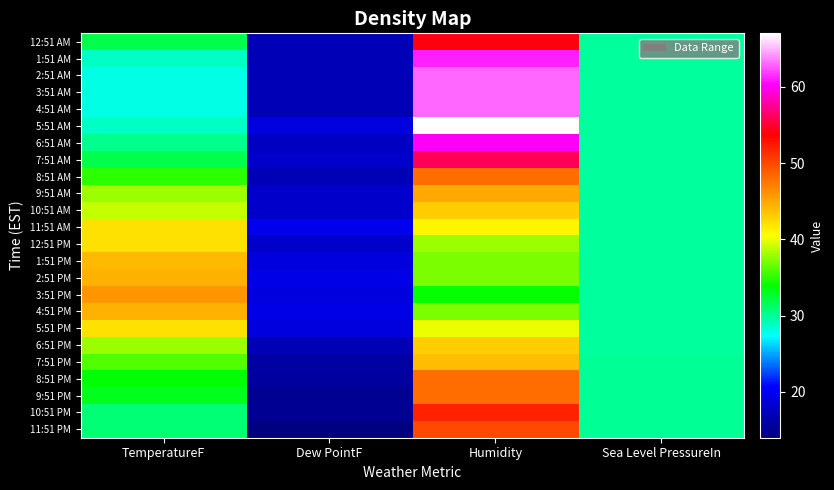

Reading right to left, extract all data points from this chart.

12:51 AM: Sea Level PressureIn=29.9	Humidity=54.0	Dew PointF=17.1	TemperatureF=32.0
1:51 AM: Sea Level PressureIn=29.9	Humidity=61.0	Dew PointF=17.1	TemperatureF=28.9
2:51 AM: Sea Level PressureIn=29.9	Humidity=63.0	Dew PointF=17.1	TemperatureF=28.0
3:51 AM: Sea Level PressureIn=29.9	Humidity=63.0	Dew PointF=17.1	TemperatureF=28.0
4:51 AM: Sea Level PressureIn=29.9	Humidity=63.0	Dew PointF=17.1	TemperatureF=28.0
5:51 AM: Sea Level PressureIn=29.9	Humidity=67.0	Dew PointF=19.0	TemperatureF=28.9
6:51 AM: Sea Level PressureIn=29.9	Humidity=60.0	Dew PointF=17.6	TemperatureF=30.2
7:51 AM: Sea Level PressureIn=29.9	Humidity=56.0	Dew PointF=18.0	TemperatureF=32.0
8:51 AM: Sea Level PressureIn=29.9	Humidity=48.0	Dew PointF=17.1	TemperatureF=35.1
9:51 AM: Sea Level PressureIn=29.9	Humidity=45.0	Dew PointF=18.0	TemperatureF=37.9
10:51 AM: Sea Level PressureIn=29.9	Humidity=43.0	Dew PointF=18.0	TemperatureF=39.0
11:51 AM: Sea Level PressureIn=29.9	Humidity=41.0	Dew PointF=19.9	TemperatureF=42.1
12:51 PM: Sea Level PressureIn=29.9	Humidity=38.0	Dew PointF=18.0	TemperatureF=42.1
1:51 PM: Sea Level PressureIn=29.9	Humidity=37.0	Dew PointF=19.0	TemperatureF=44.1
2:51 PM: Sea Level PressureIn=29.8	Humidity=37.0	Dew PointF=19.4	TemperatureF=44.6
3:51 PM: Sea Level PressureIn=29.9	Humidity=34.0	Dew PointF=19.0	TemperatureF=46.0
4:51 PM: Sea Level PressureIn=29.8	Humidity=37.0	Dew PointF=19.4	TemperatureF=44.6
5:51 PM: Sea Level PressureIn=29.9	Humidity=40.0	Dew PointF=19.0	TemperatureF=42.1
6:51 PM: Sea Level PressureIn=29.9	Humidity=43.0	Dew PointF=17.1	TemperatureF=37.9
7:51 PM: Sea Level PressureIn=29.9	Humidity=44.0	Dew PointF=16.0	TemperatureF=36.0
8:51 PM: Sea Level PressureIn=29.9	Humidity=48.0	Dew PointF=15.8	TemperatureF=33.8
9:51 PM: Sea Level PressureIn=30.0	Humidity=48.0	Dew PointF=15.1	TemperatureF=33.1
10:51 PM: Sea Level PressureIn=30.0	Humidity=52.0	Dew PointF=15.1	TemperatureF=30.9
11:51 PM: Sea Level PressureIn=30.0	Humidity=50.0	Dew PointF=14.0	TemperatureF=30.9